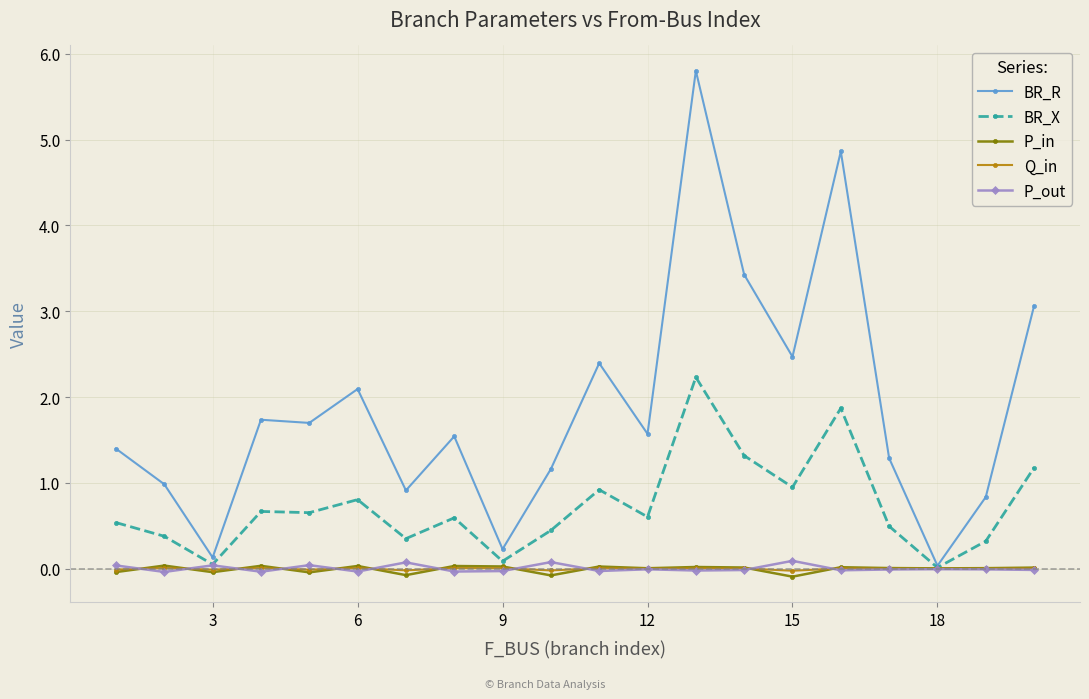

What is the value of the BR_R point at the 9th from the left?

0.2